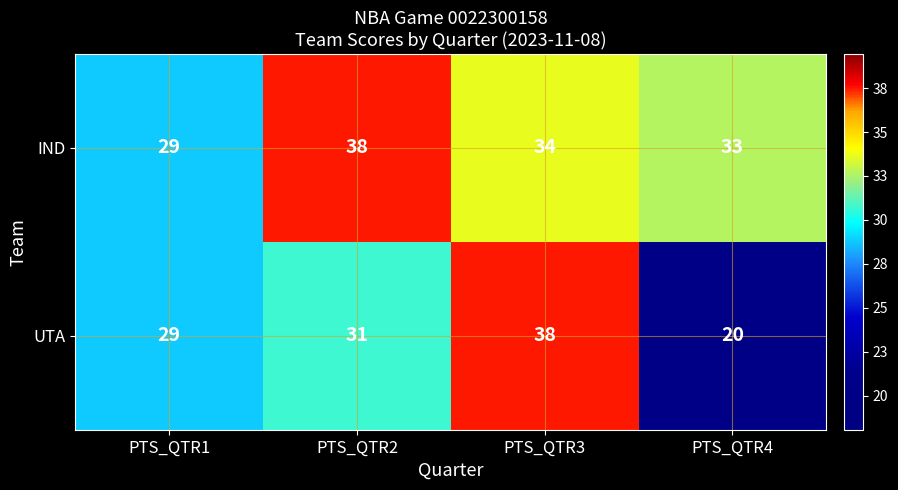

What is the difference between the highest and lowest values at PTS_QTR4?

13